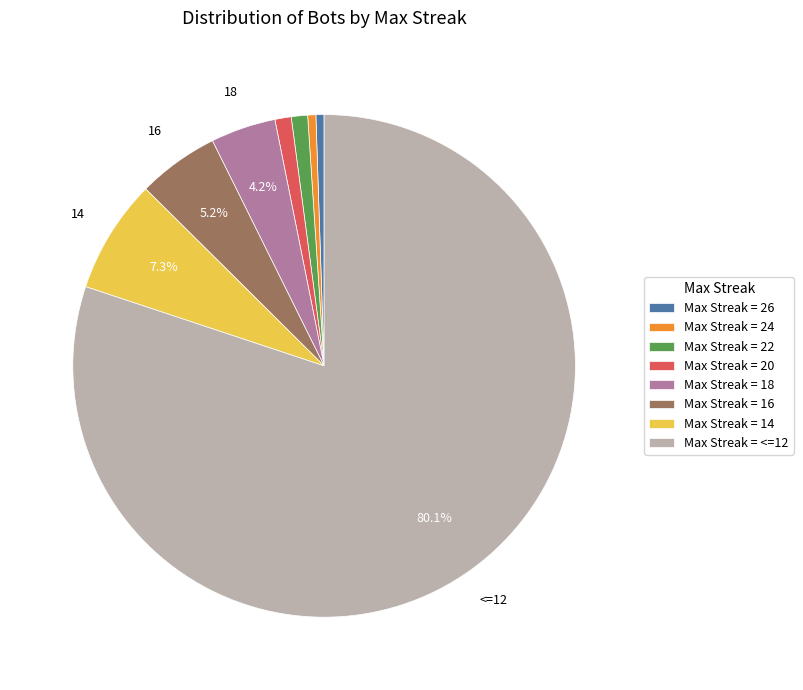

Is there any slice that represents more than half of the pie?

Yes